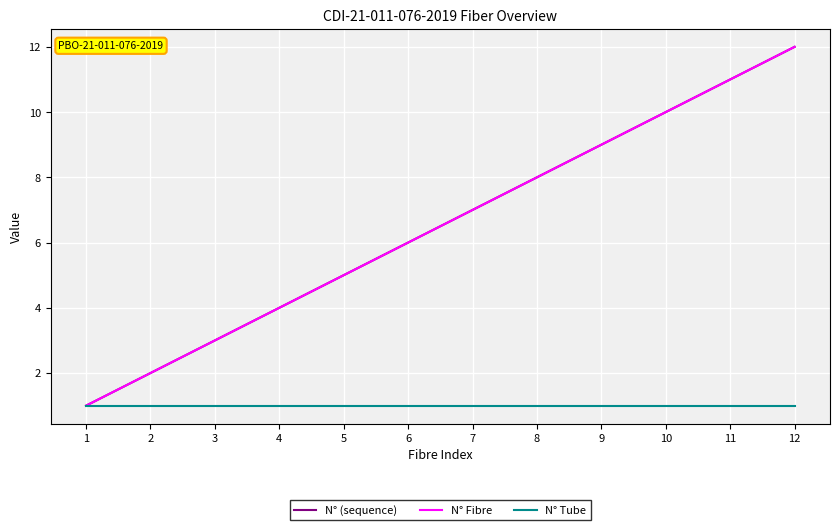

Is this an area chart (filled region under the line)?

No